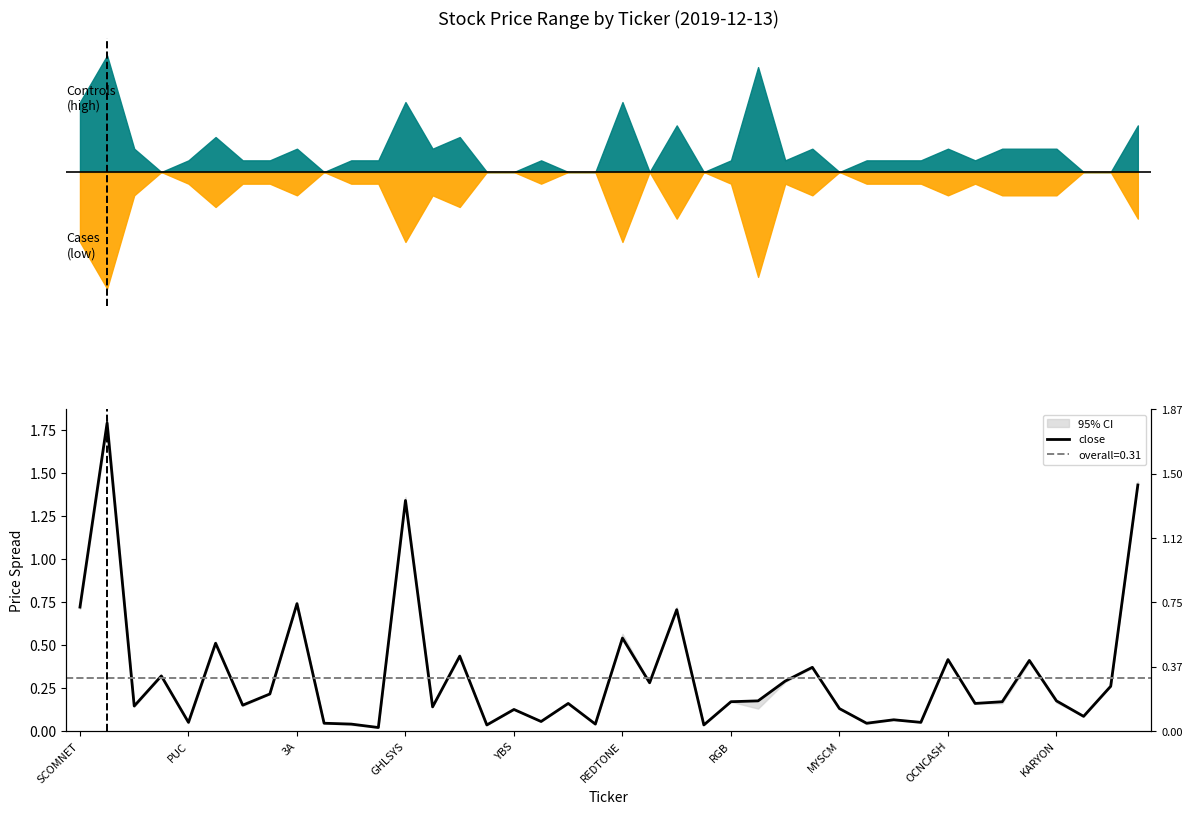

True or false: the data shows 0.1 at 25.

False